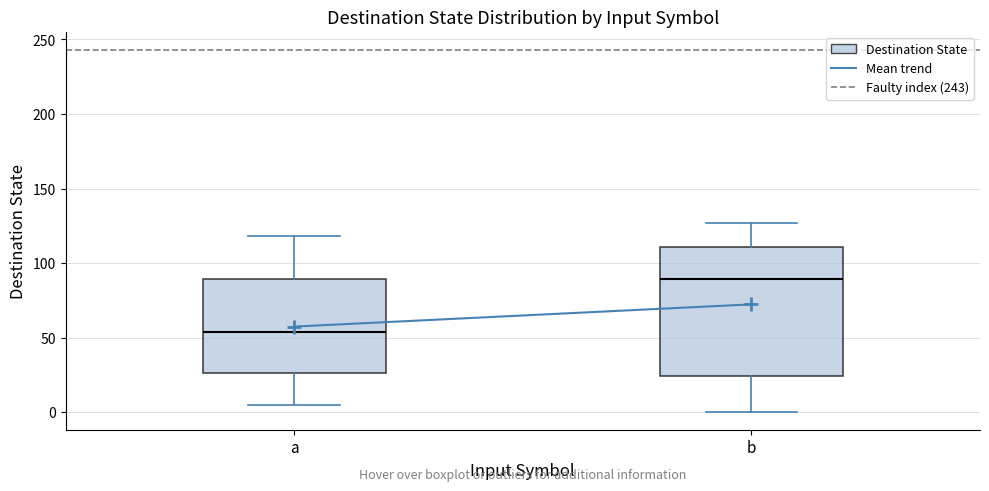

Where is the lower edge of the box for a on the y-axis? The values are not printed on the chart, so give them approximately, as read against the axis.

25